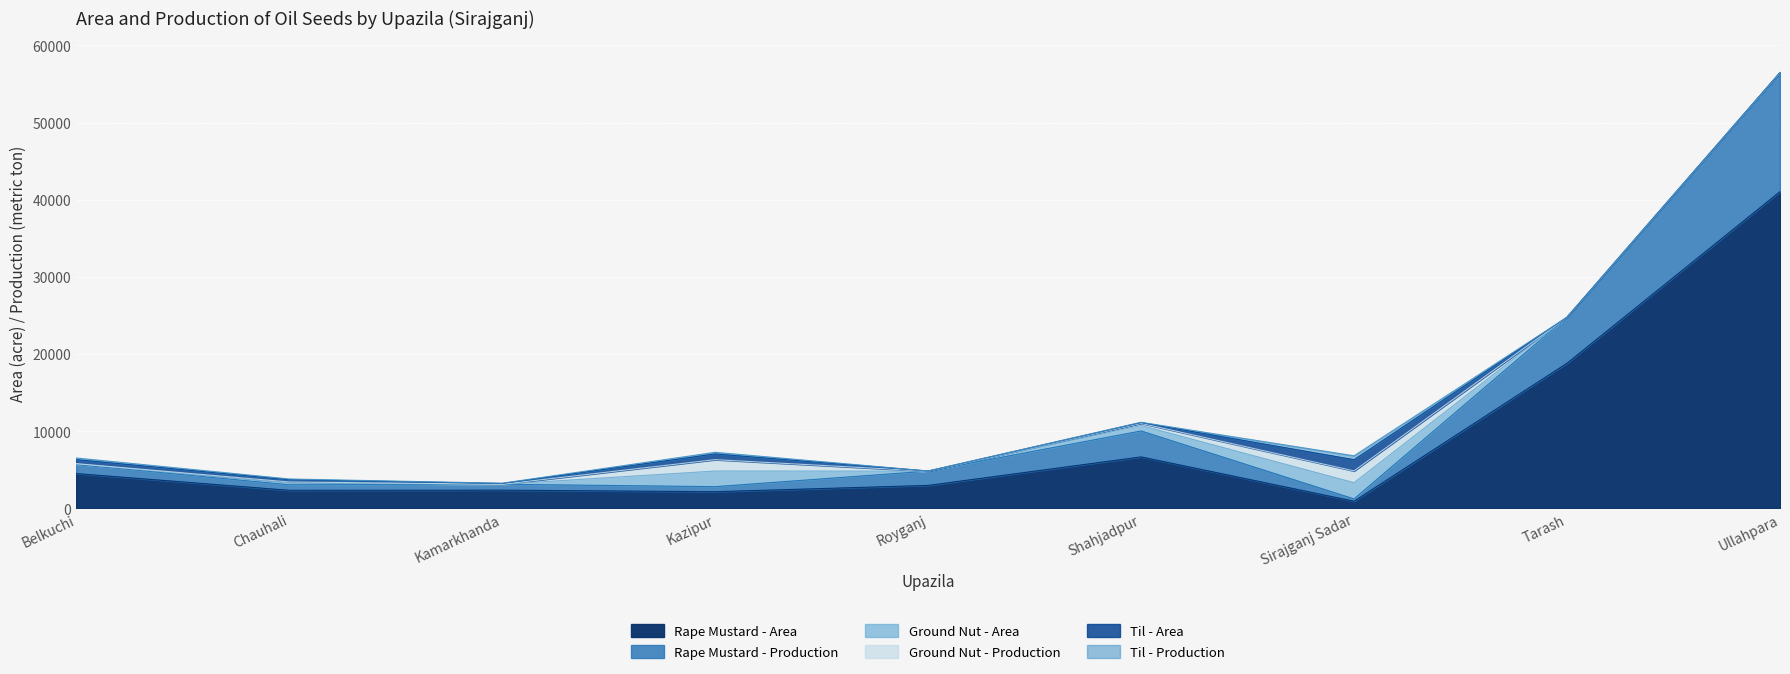

Which category has the highest value in the Ground Nut - Production series?

Sirajganj Sadar